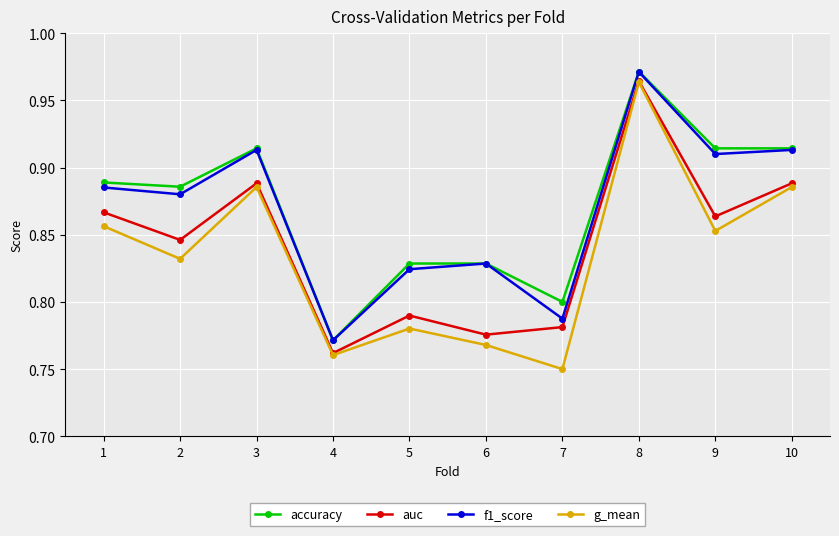

True or false: g_mean has a value of 0.8 at 5.

True